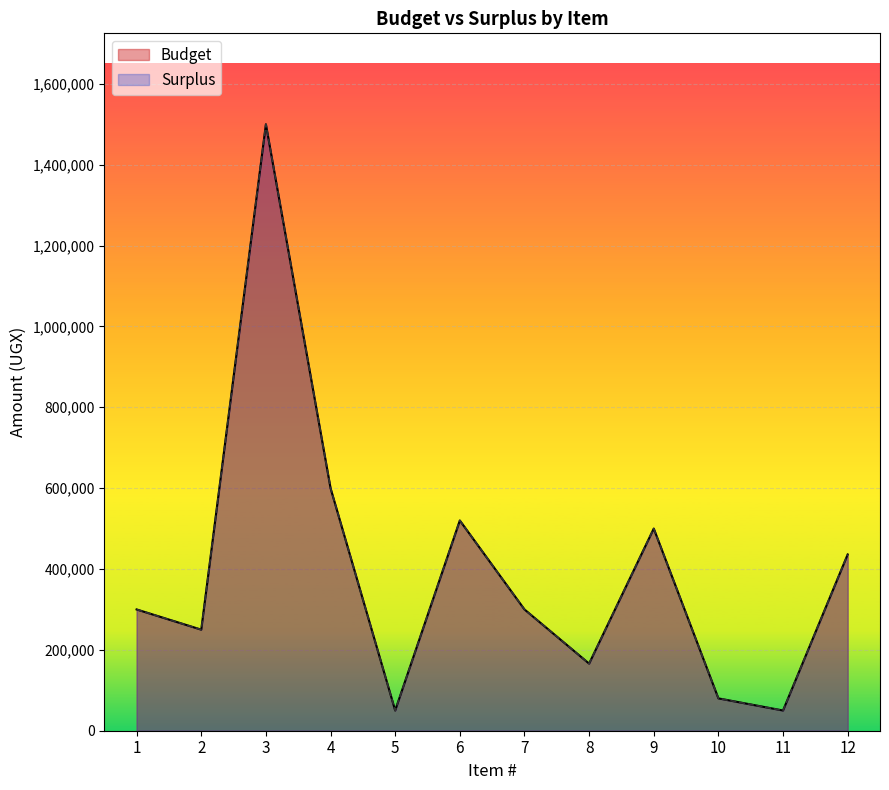

What is the greatest value displayed?

1500000